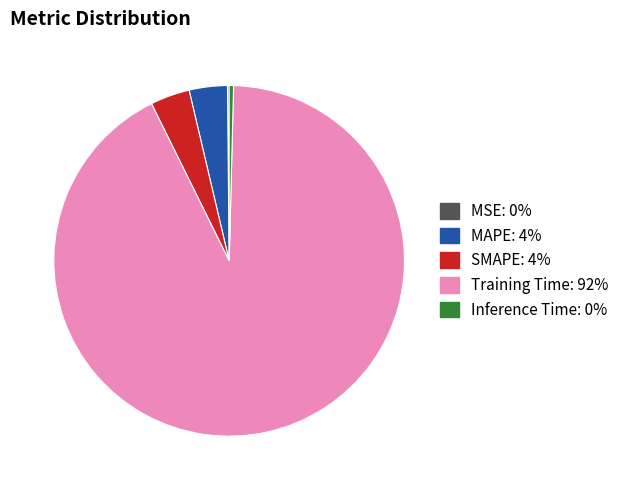

Does any single category account for the majority?

Yes